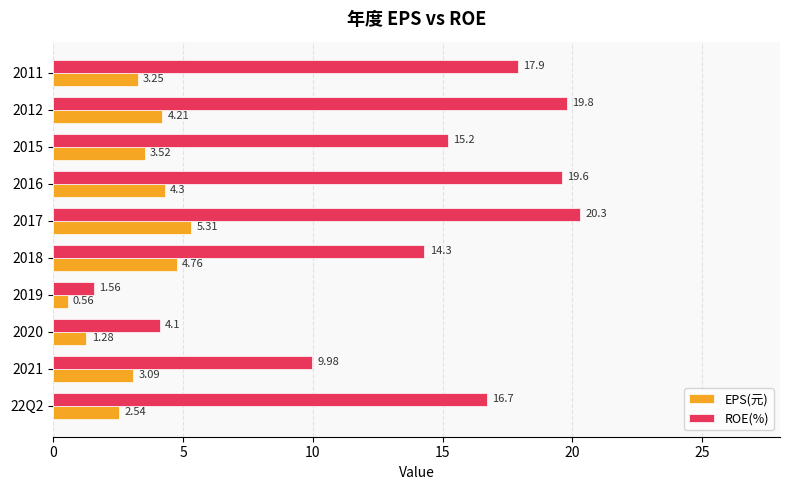

Which series has the widest spread of values?

ROE(%)